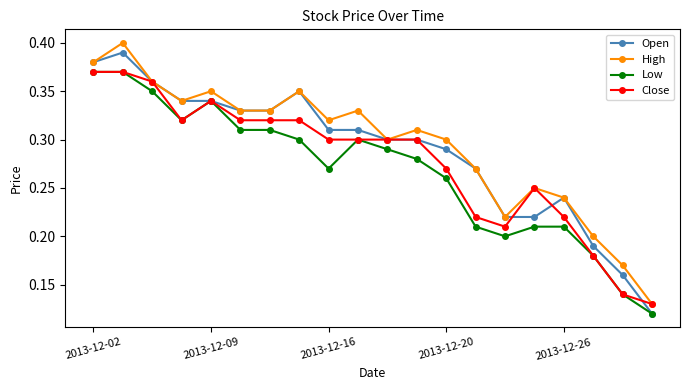

True or false: Open has more than 0 points higher than both neighbors.

True